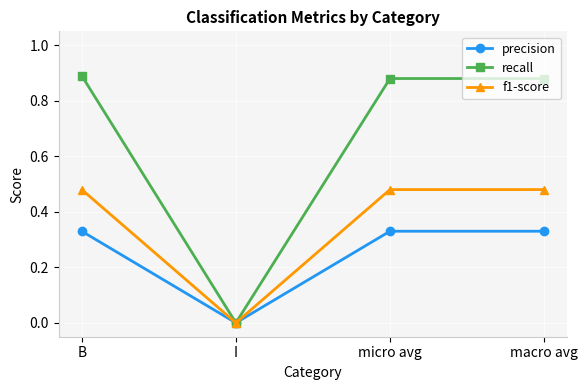

Rank the series by their maximum value, from lowest to highest.

precision, f1-score, recall